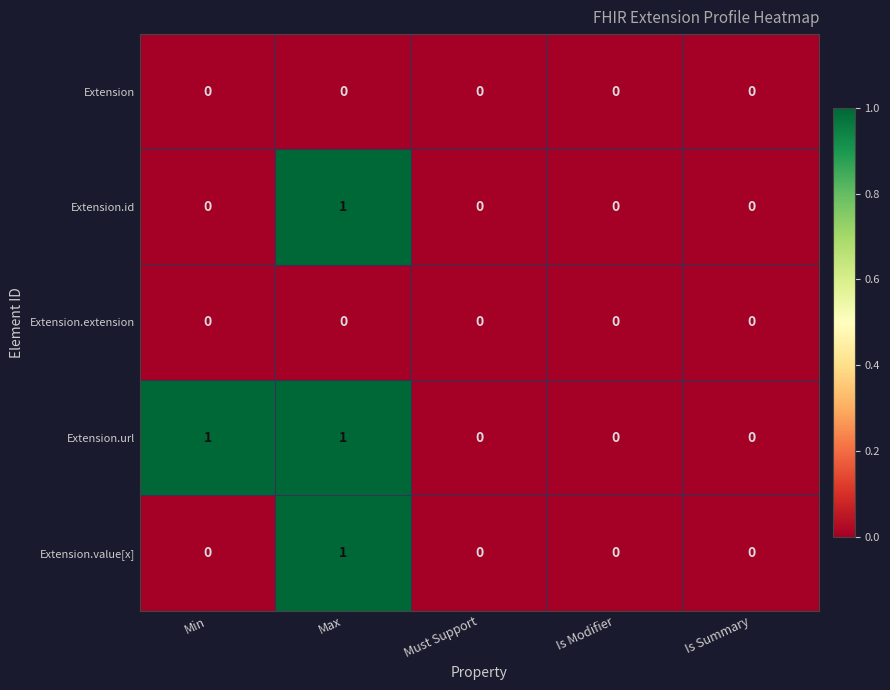

The Extension.extension series shows 0 at Is Modifier. True or false?

True